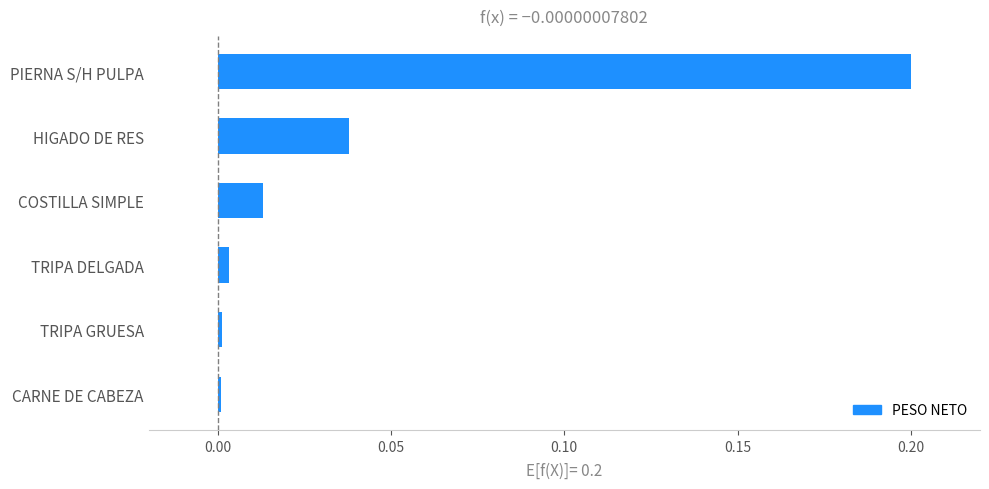

The chart shows a value of 0.0 at HIGADO DE RES. True or false?

True